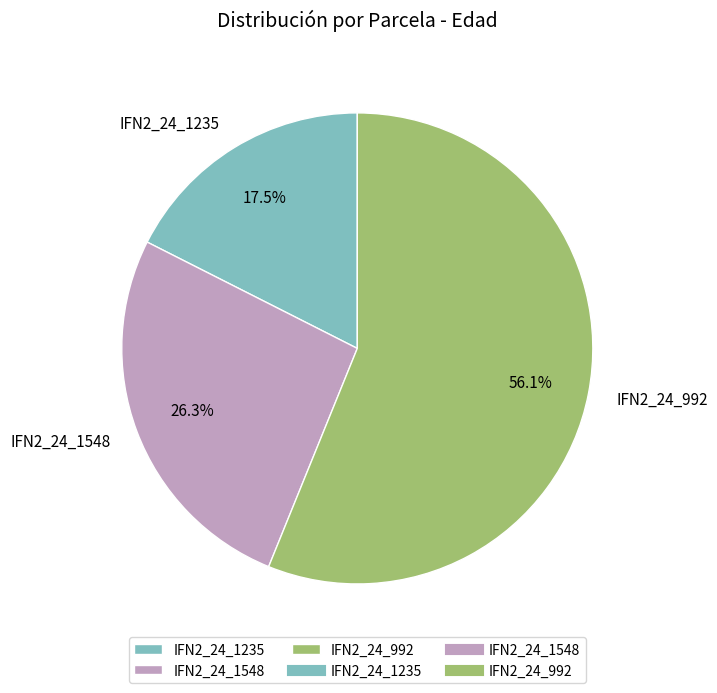

Which category has the smallest portion of the pie?

IFN2_24_1235